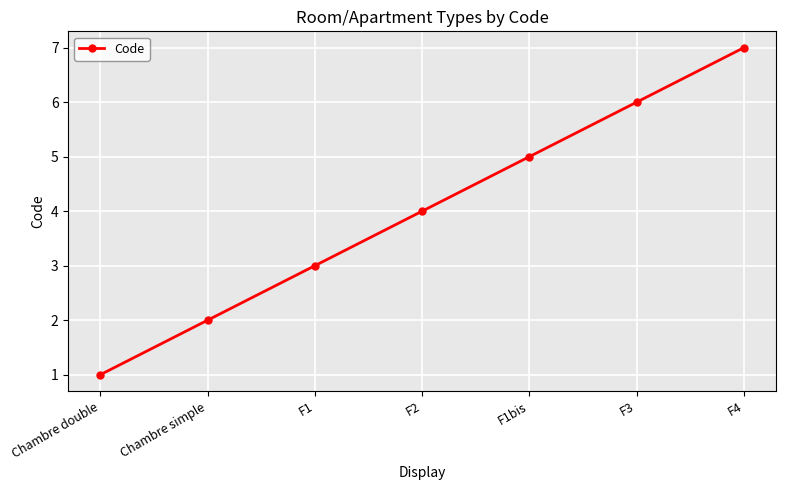

How many values are below 4?

3